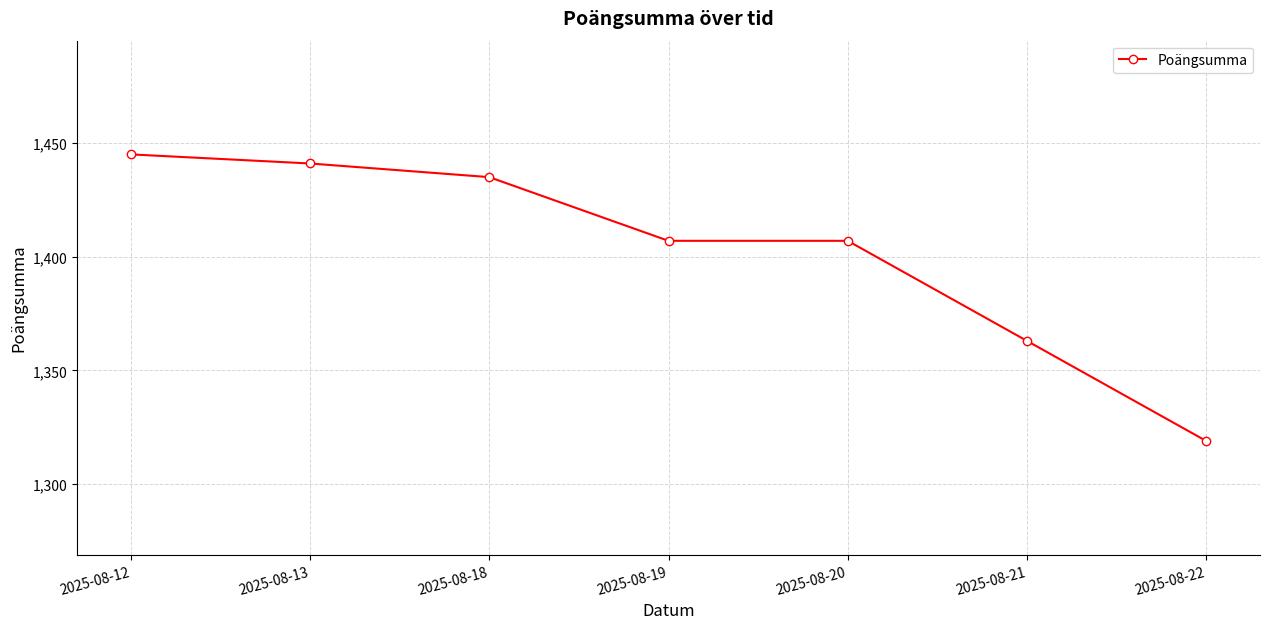

What is the sum of all values?

9817